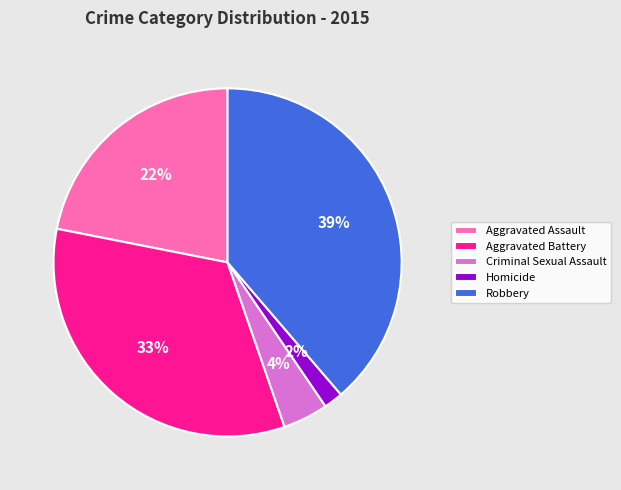

To the nearest percent, what portion does Criminal Sexual Assault represent?

4%